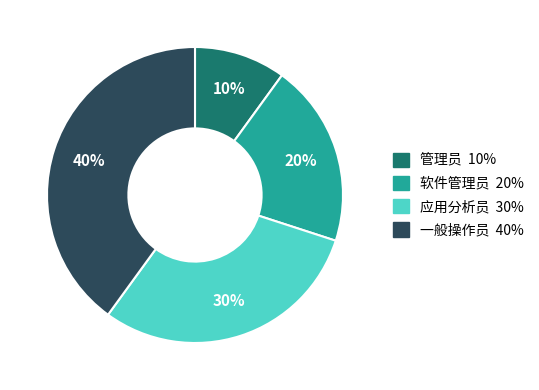

Is it true that 软件管理员 is 7% of the pie?

False